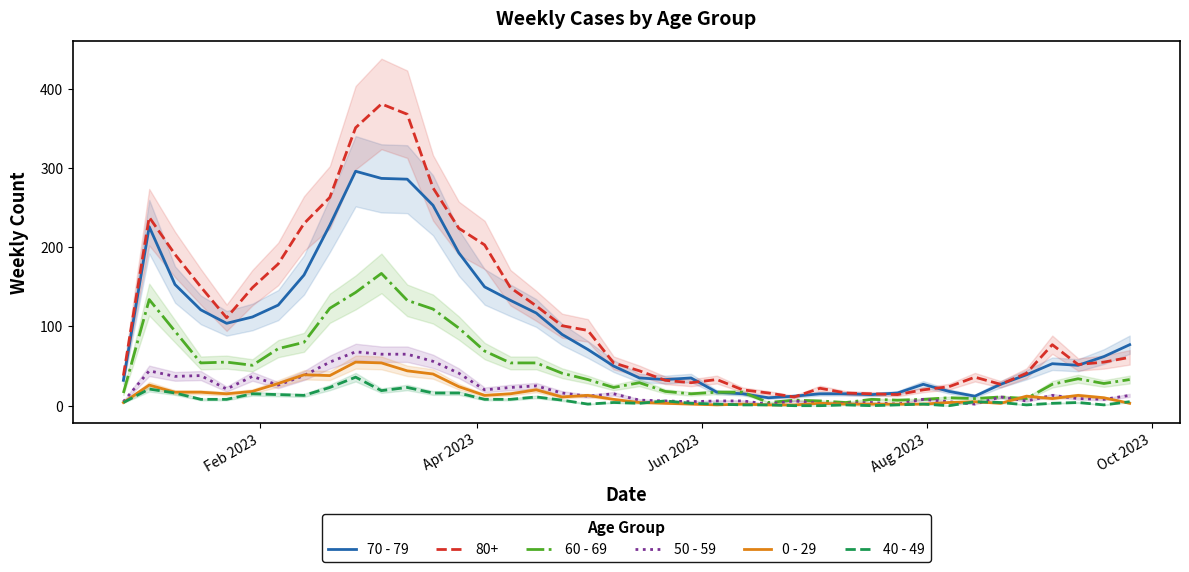

True or false: 0 - 29 has more than 2 points higher than both neighbors.

True